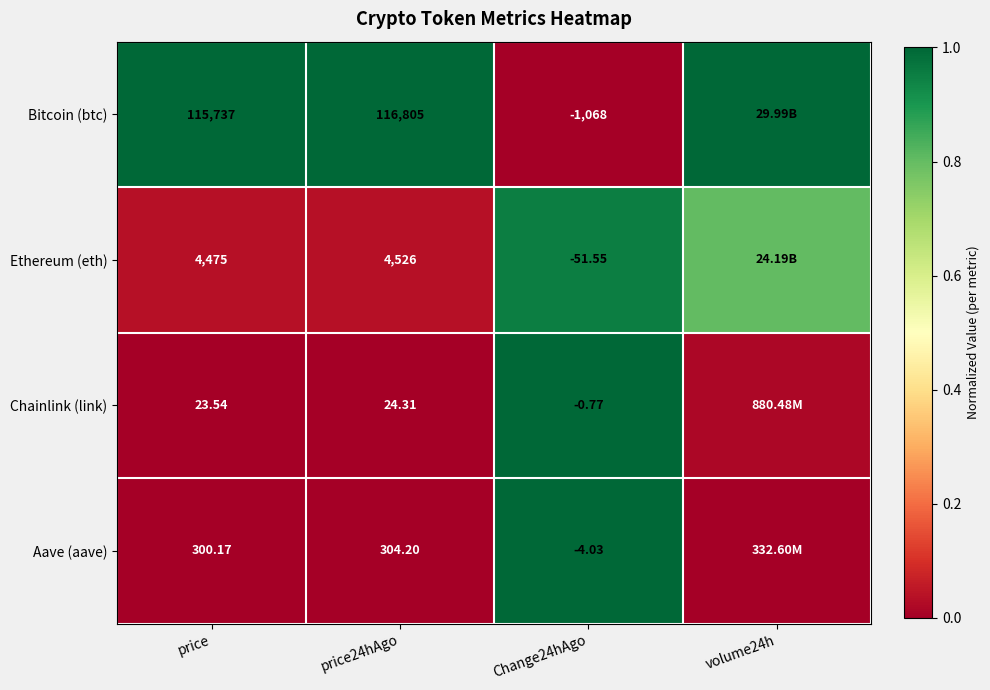

Rank the series at Change24hAgo from lowest to highest value.

Bitcoin (btc), Ethereum (eth), Aave (aave), Chainlink (link)